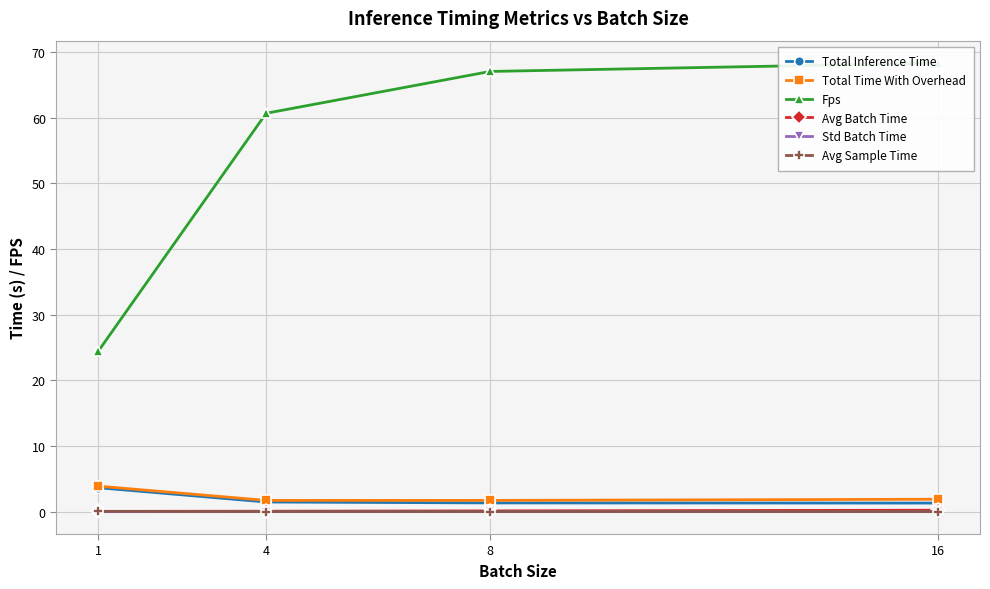

What is the spread (max minus min) of values at 8?

67.0